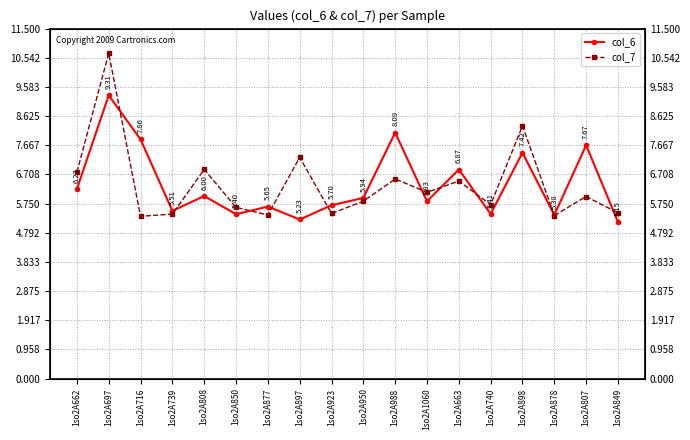

How many interior local valleys does the col_7 series have?

6